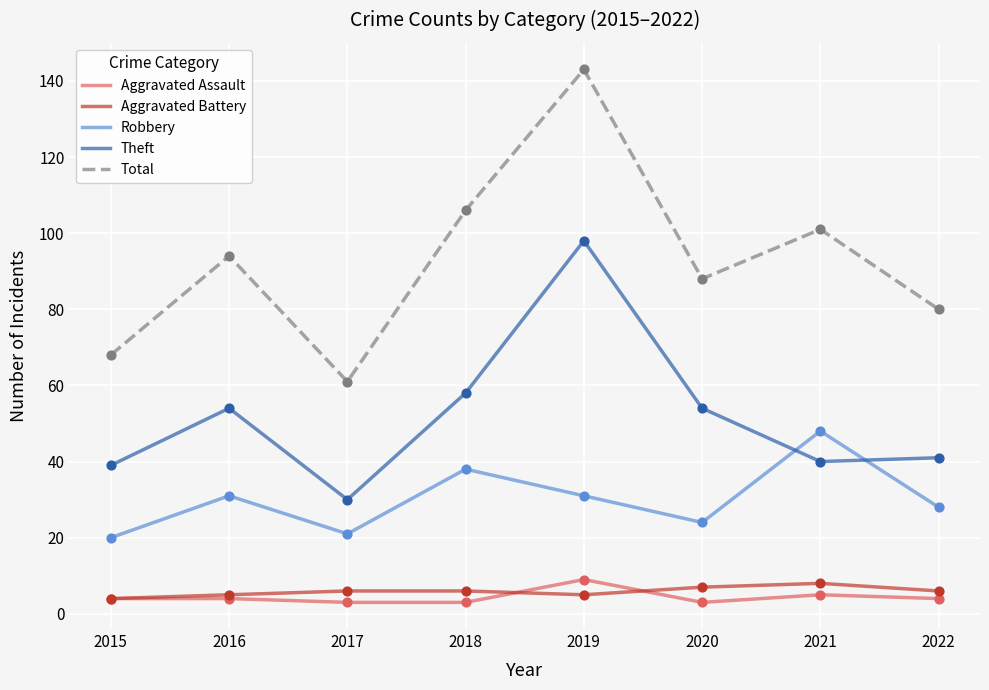

What are all the series names shown in the legend?

Aggravated Assault, Aggravated Battery, Robbery, Theft, Total